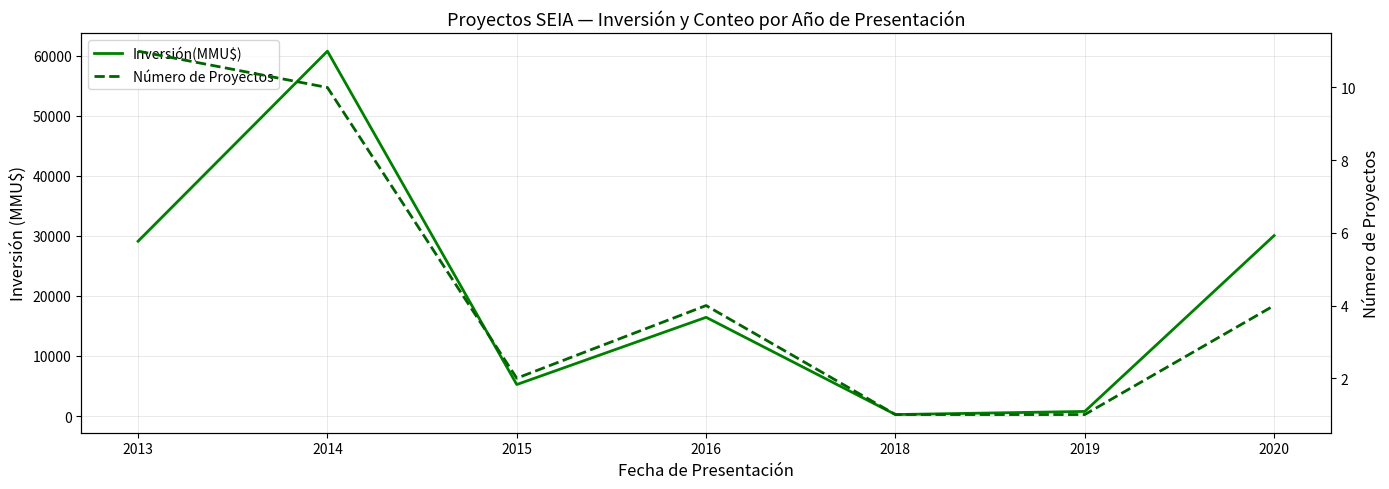

Where does the Inversión(MMU$) series first go above 16442?

2013